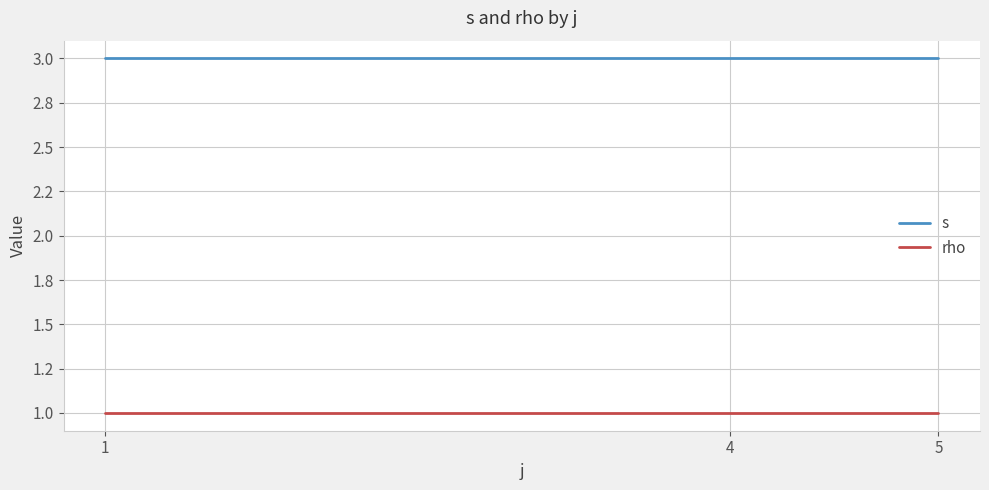

Reading right to left, list all the values displayed in this chart.

s: 3	3	3
rho: 1	1	1